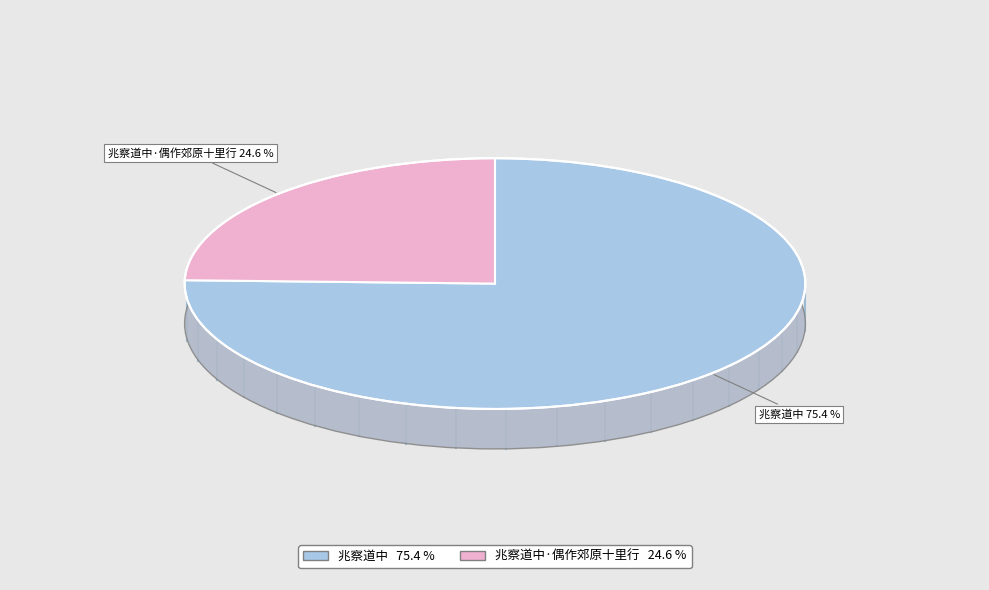

What percentage is NOT represented by 兆察道中·偶作郊原十里行?

75.4%